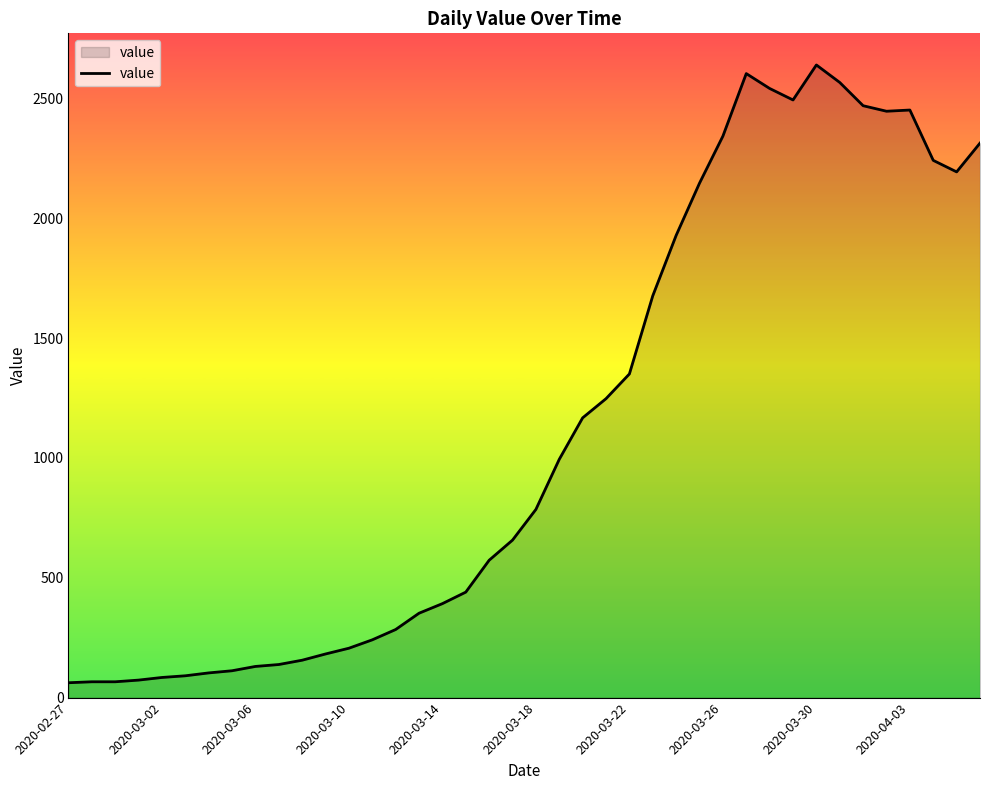

What is the difference between the maximum and minimum values?

2577